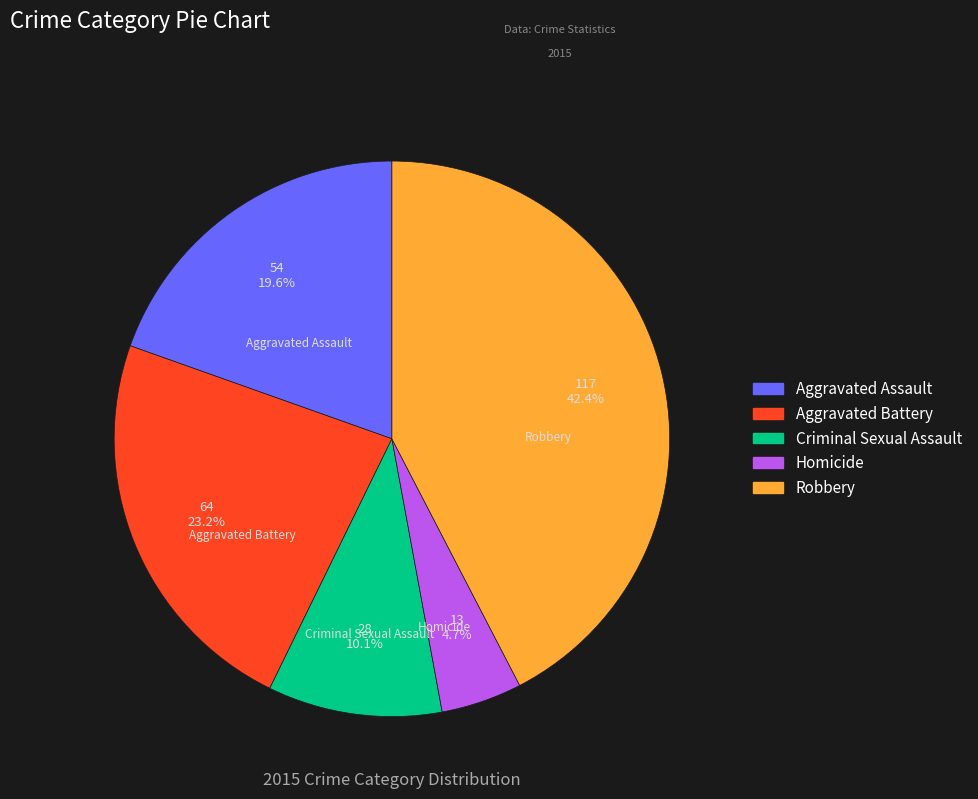

To the nearest percent, what is the average slice percentage?

20%